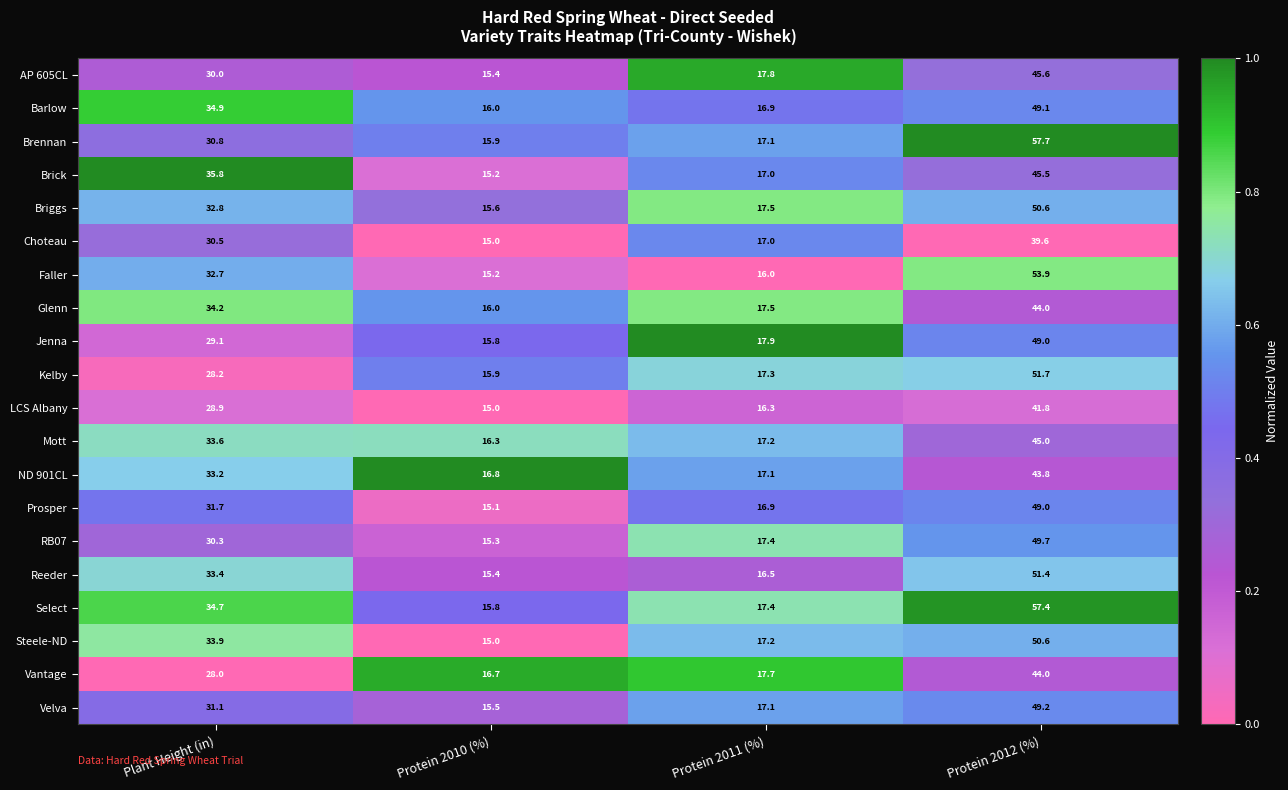

The Steele-ND series shows 50.6 at Protein 2012 (%). True or false?

True